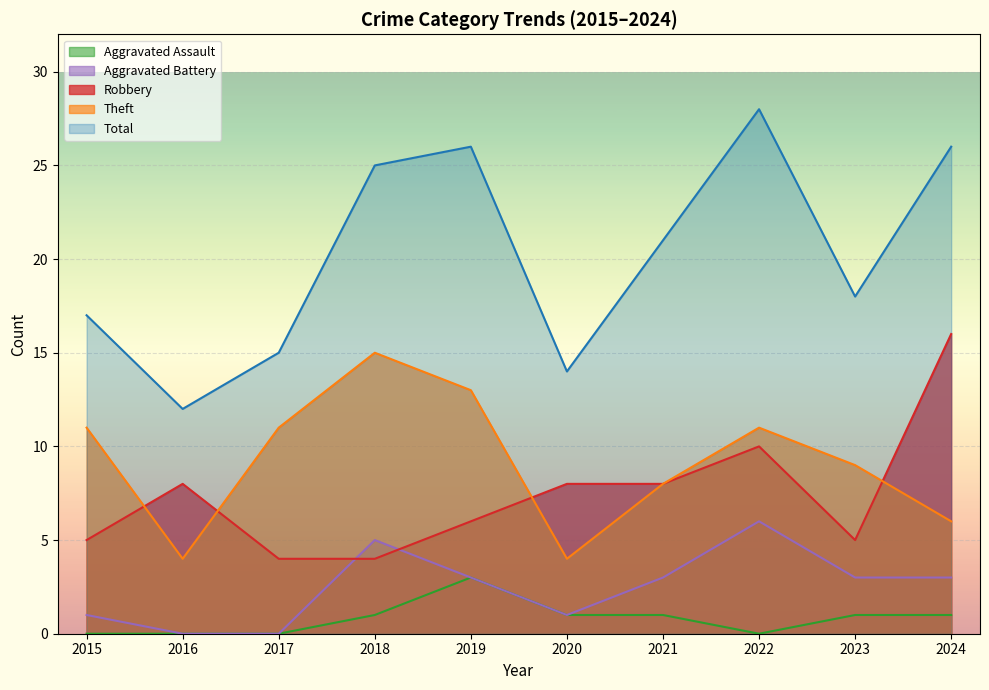

How many data points does each series have?

10